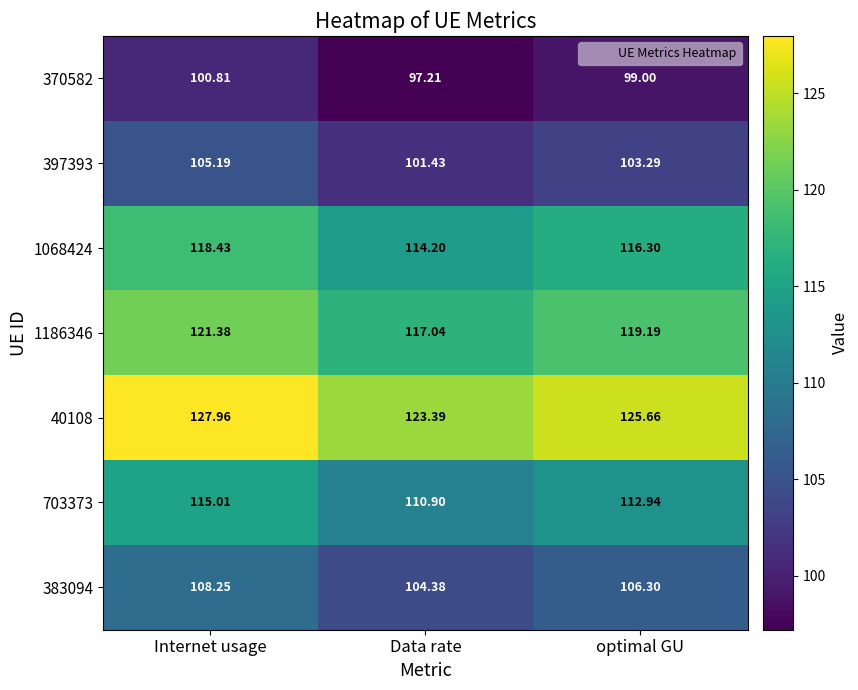

Between Data rate and optimal GU, which series saw the biggest shift?

40108